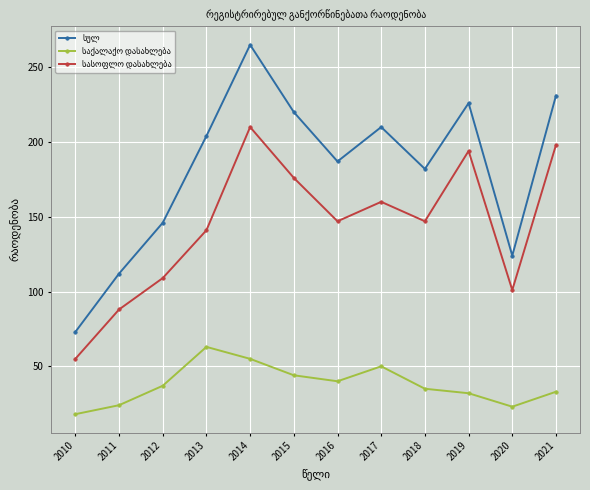

At how many categories does at least one series exceed 195?

6